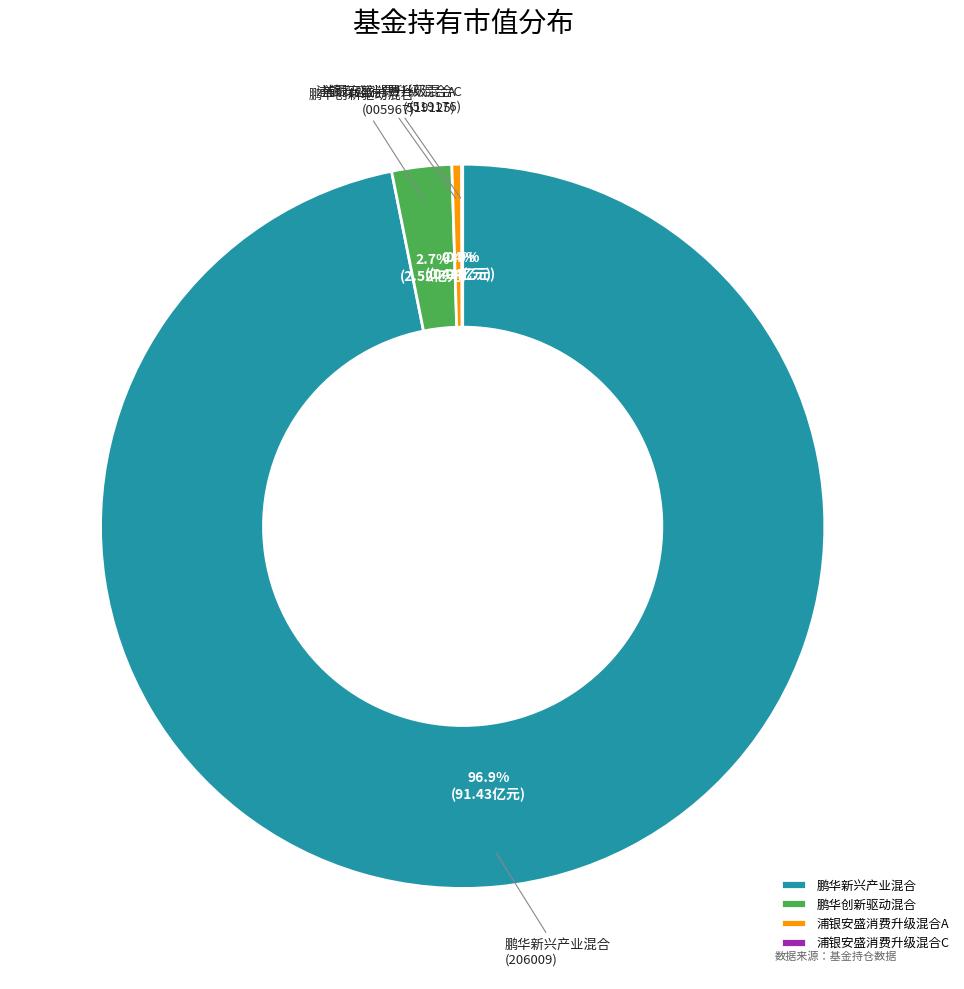

Which has a higher value, 鹏华新兴产业混合 or 鹏华创新驱动混合?

鹏华新兴产业混合